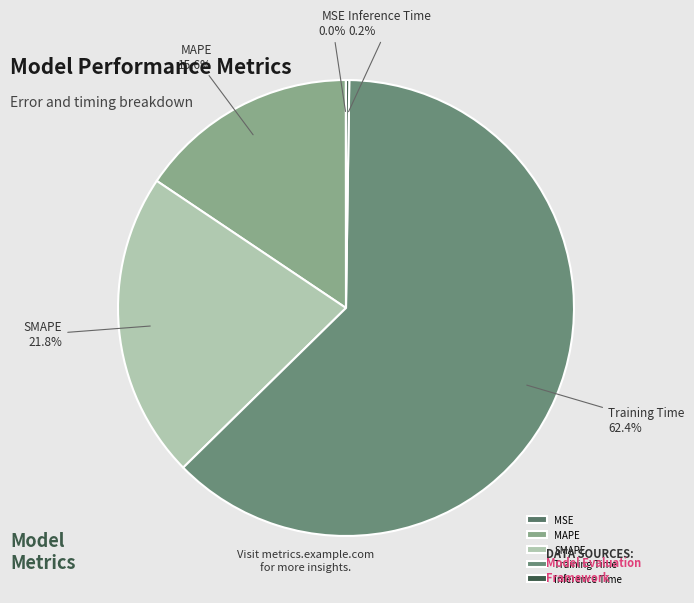

Between Training Time and MAPE, which is larger?

Training Time